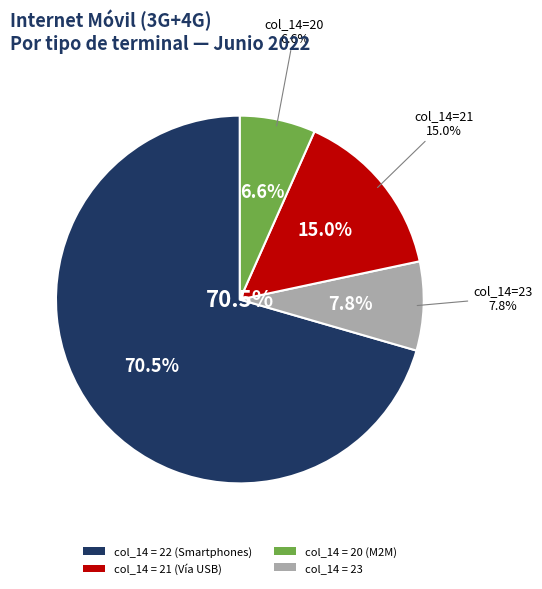

Does any single category account for the majority?

No